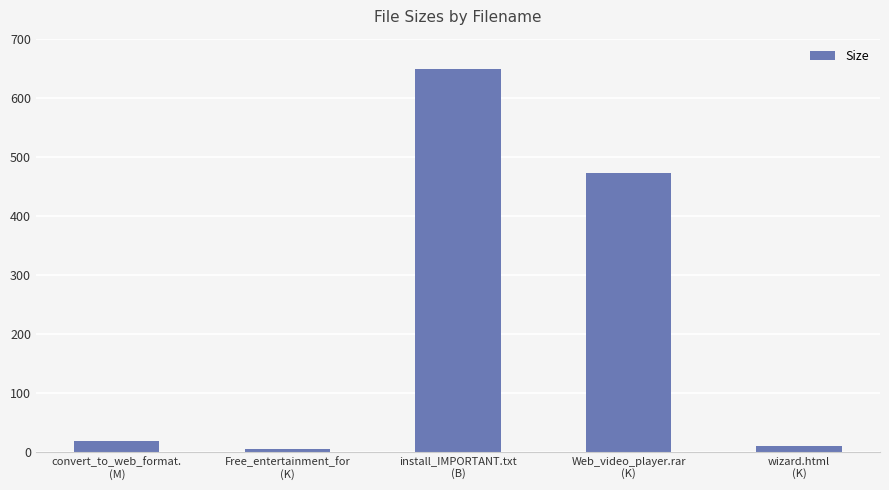

Rank the categories by value from highest to lowest.

install_IMPORTANT.txt
(B), Web_video_player.rar
(K), convert_to_web_format.
(M), wizard.html
(K), Free_entertainment_for
(K)